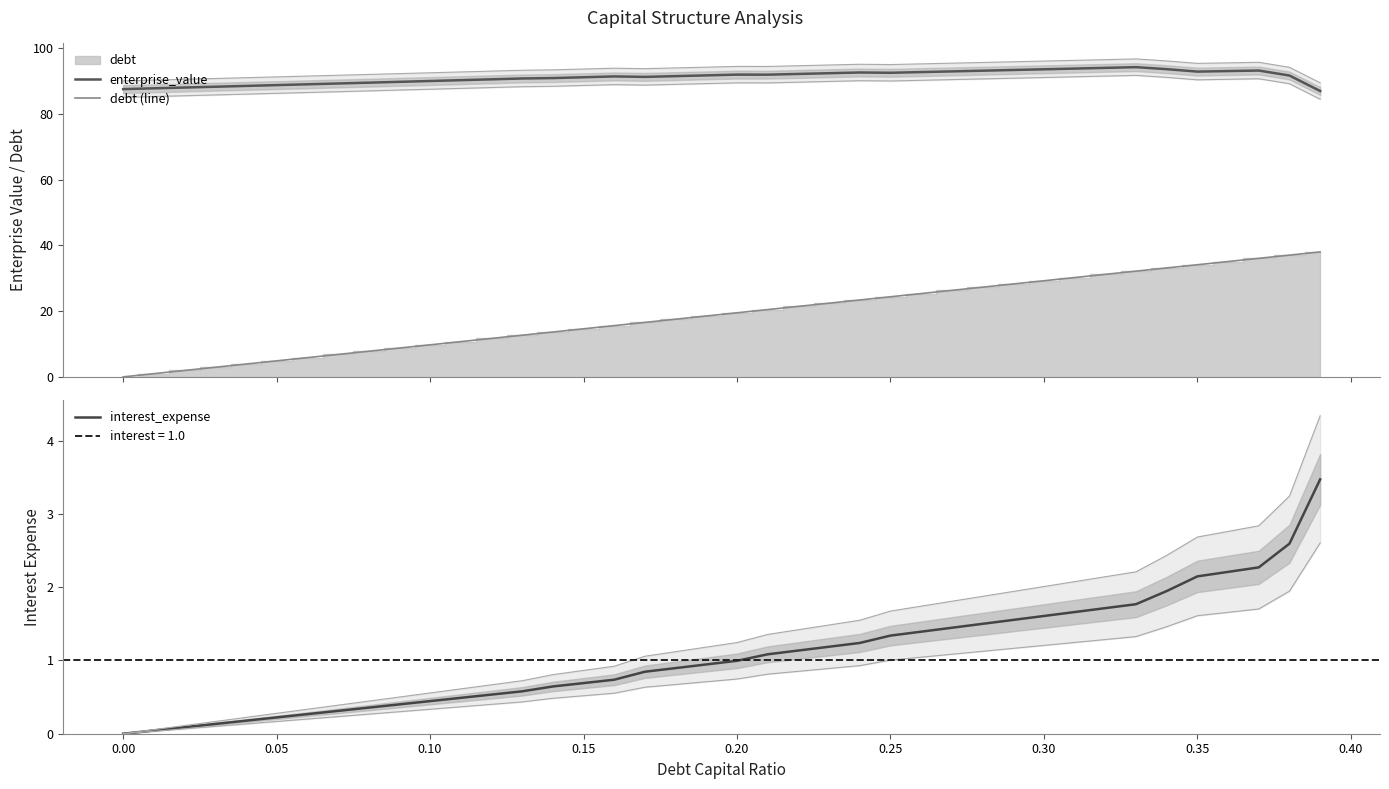

How many categories are shown in the chart?

40